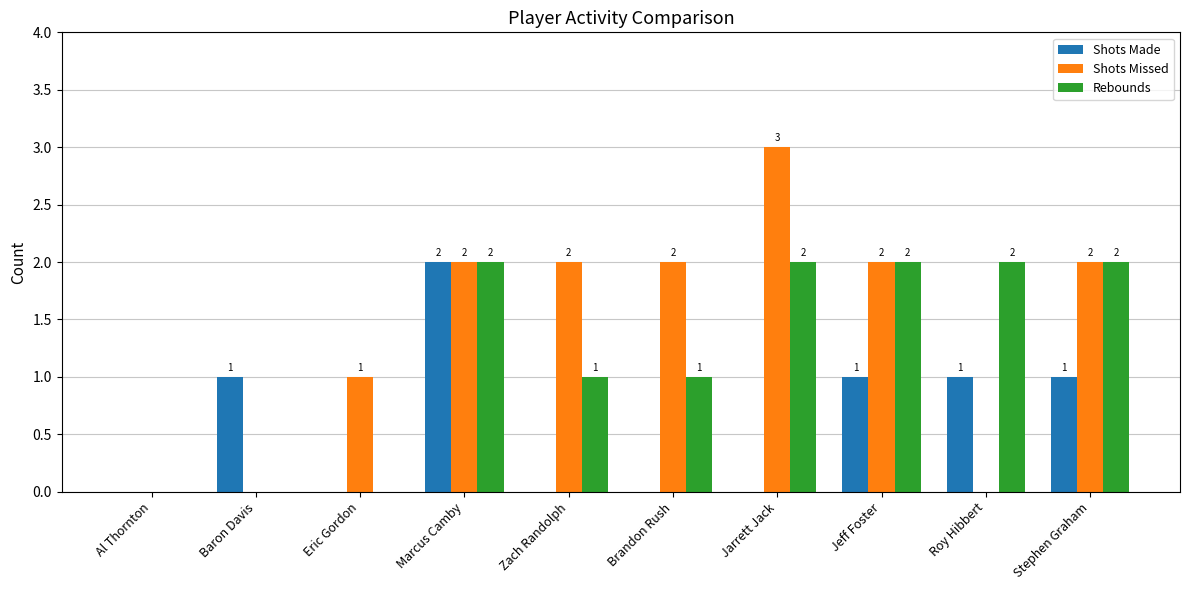

How many Rebounds values are between 0 and 2?

10